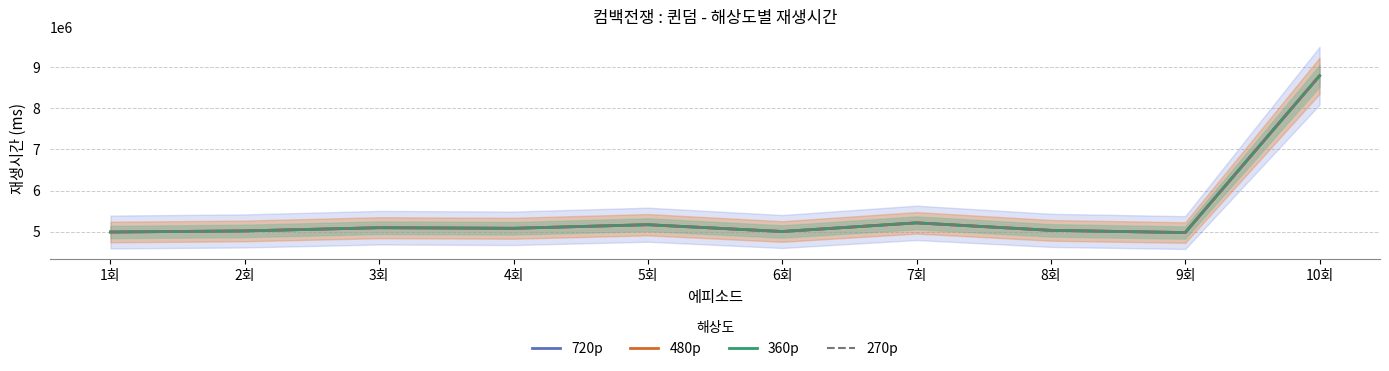

True or false: 480p and 270p cross at least once.

False